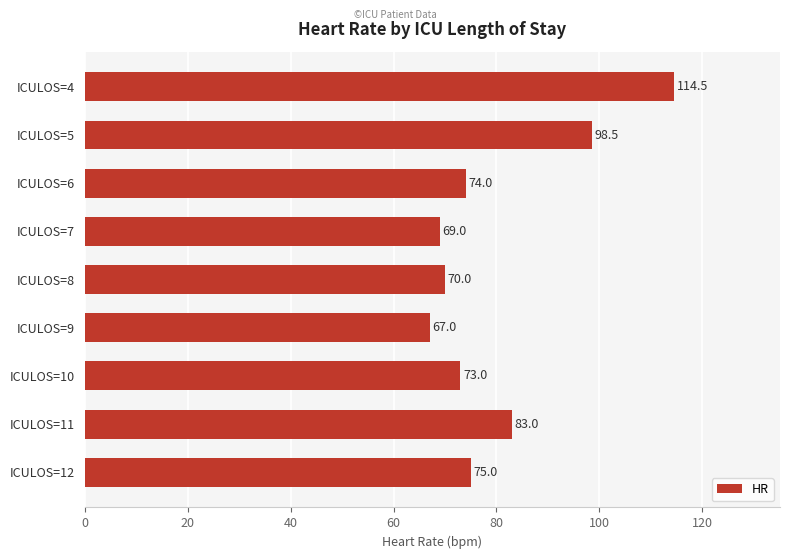

Rank the categories by value from lowest to highest.

ICULOS=9, ICULOS=7, ICULOS=8, ICULOS=10, ICULOS=6, ICULOS=12, ICULOS=11, ICULOS=5, ICULOS=4